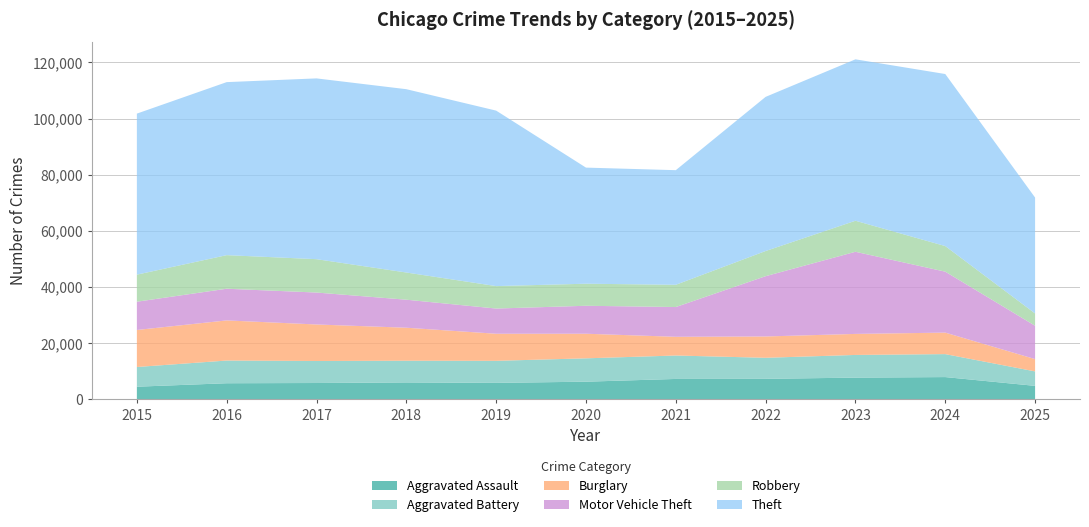

Reading right to left, extract all data points from this chart.

Aggravated Assault: 2025=4778	2024=7905	2023=7712	2022=7281	2021=7242	2020=6265	2019=5841	2018=6002	2017=5793	2016=5713	2015=4480
Aggravated Battery: 2025=5152	2024=8182	2023=8080	2022=7495	2021=8348	2020=8320	2019=7858	2018=7734	2017=7845	2016=8085	2015=7018
Burglary: 2025=4377	2024=7654	2023=7486	2022=7594	2021=6661	2020=8758	2019=9639	2018=11747	2017=13001	2016=14289	2015=13184
Motor Vehicle Theft: 2025=11886	2024=21711	2023=29255	2022=21472	2021=10605	2020=9962	2019=8978	2018=9985	2017=11380	2016=11285	2015=10068
Robbery: 2025=4371	2024=9115	2023=11052	2022=8964	2021=7920	2020=7855	2019=7995	2018=9681	2017=11881	2016=11960	2015=9638
Theft: 2025=41278	2024=61274	2023=57493	2022=54899	2021=40821	2020=41350	2019=62499	2018=65290	2017=64386	2016=61625	2015=57353